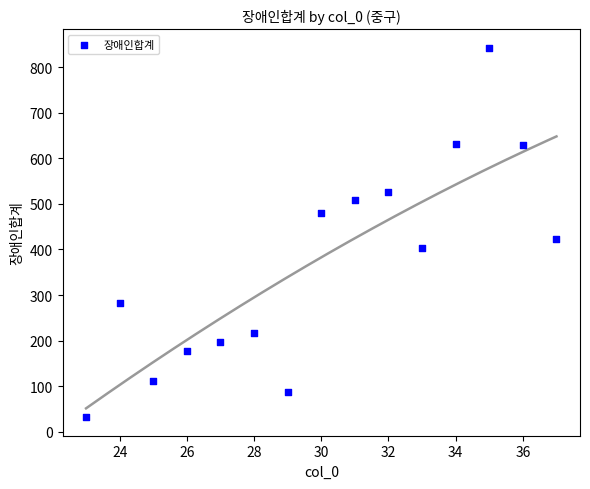

What is the range of X values (max minus min)?

14